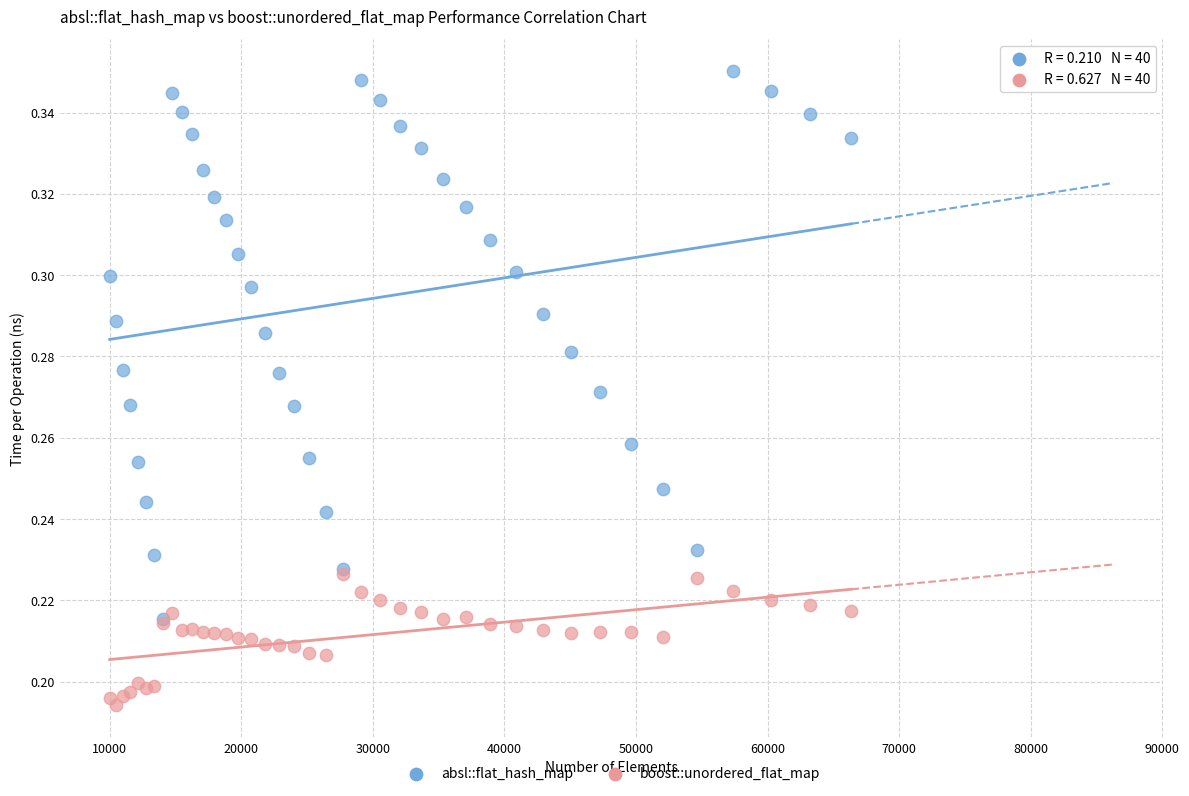

What are all the series names shown in the legend?

absl::flat_hash_map, boost::unordered_flat_map